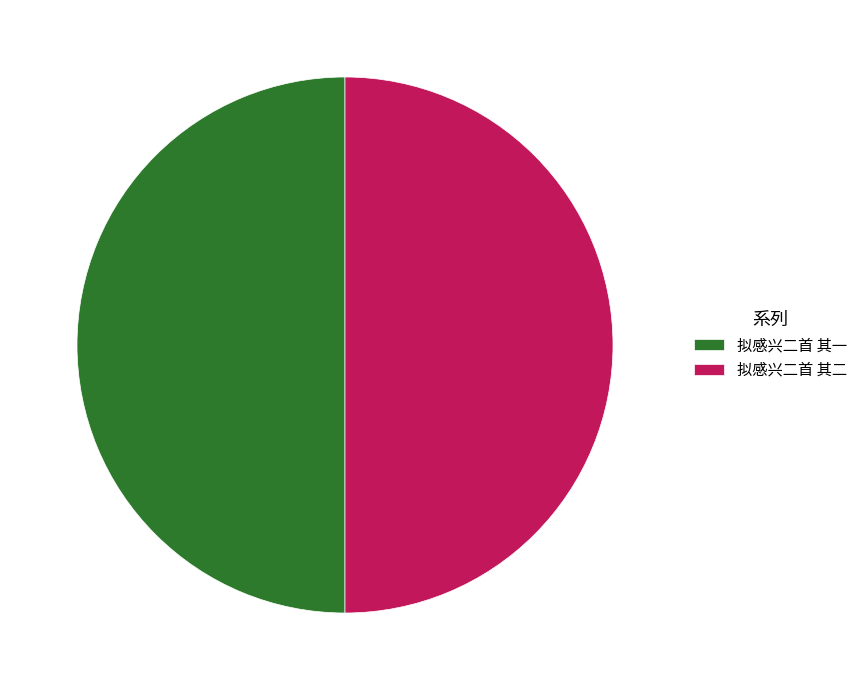

Do 拟感兴二首 其二 and 拟感兴二首 其一 together represent more than half of the pie?

Yes